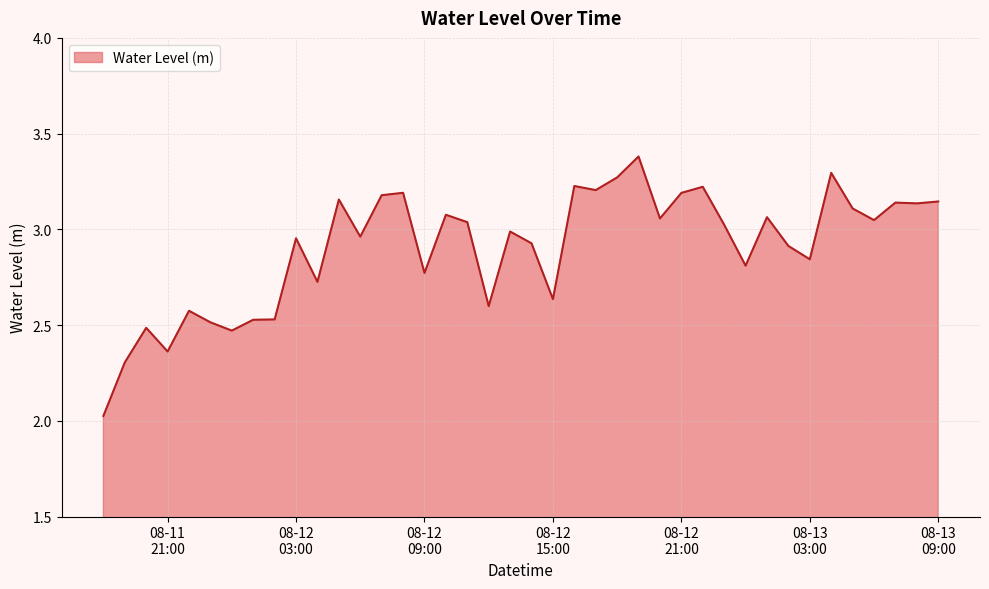

What is the difference between the maximum and minimum values?

1.4